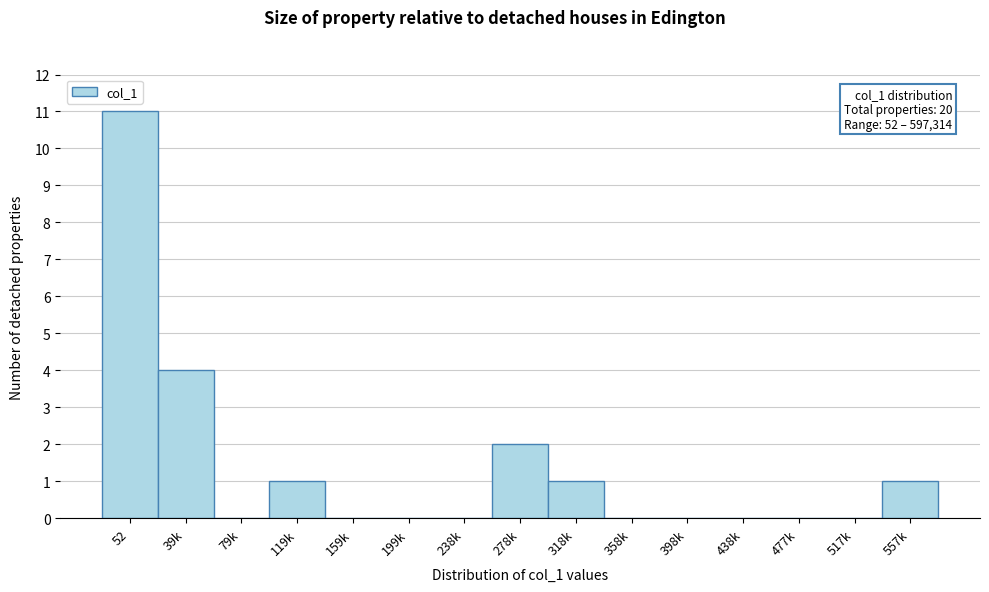

Reading left to right, what are all the values shown in this chart?

52=11	39k=4	79k=0	119k=1	159k=0	199k=0	238k=0	278k=2	318k=1	358k=0	398k=0	438k=0	477k=0	517k=0	557k=1